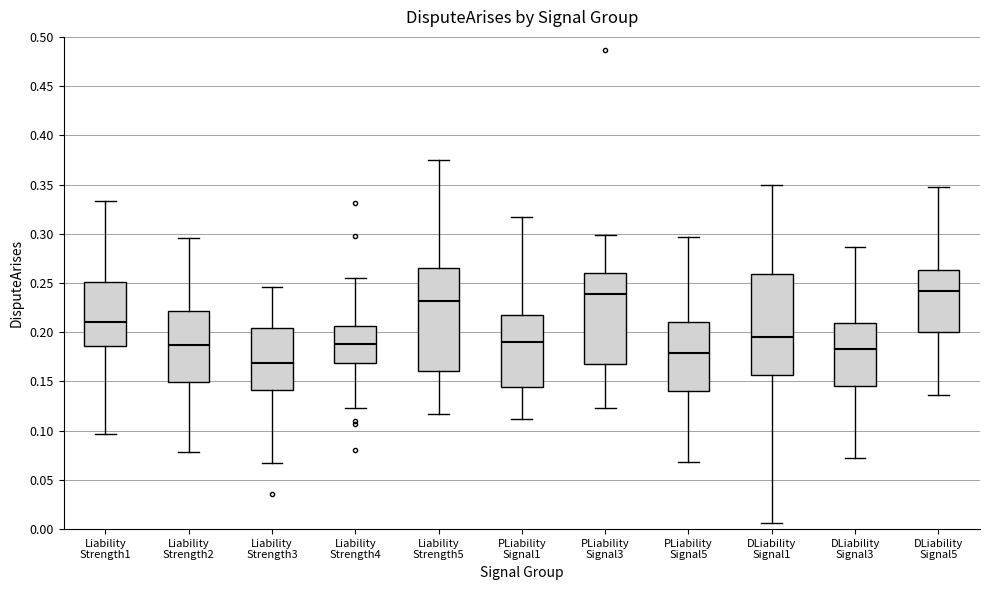

Reading left to right, transcribe this box plot: for each box, give where its median line is, the range the box spans, and where its two whiskers end, as read against the y-axis. The values are not printed on the chart, so give them approximately, as read against the axis.

Liability Strength1: median 0.210, box 0.185 to 0.250, whiskers 0.095 to 0.335
Liability Strength2: median 0.185, box 0.150 to 0.220, whiskers 0.080 to 0.295
Liability Strength3: median 0.170, box 0.140 to 0.205, whiskers 0.070 to 0.245
Liability Strength4: median 0.190, box 0.170 to 0.205, whiskers 0.125 to 0.255
Liability Strength5: median 0.230, box 0.160 to 0.265, whiskers 0.115 to 0.375
PLiability Signal1: median 0.190, box 0.145 to 0.215, whiskers 0.110 to 0.320
PLiability Signal3: median 0.240, box 0.170 to 0.260, whiskers 0.125 to 0.300
PLiability Signal5: median 0.180, box 0.140 to 0.210, whiskers 0.070 to 0.295
DLiability Signal1: median 0.195, box 0.155 to 0.260, whiskers 0.005 to 0.350
DLiability Signal3: median 0.185, box 0.145 to 0.210, whiskers 0.070 to 0.285
DLiability Signal5: median 0.240, box 0.200 to 0.265, whiskers 0.135 to 0.350